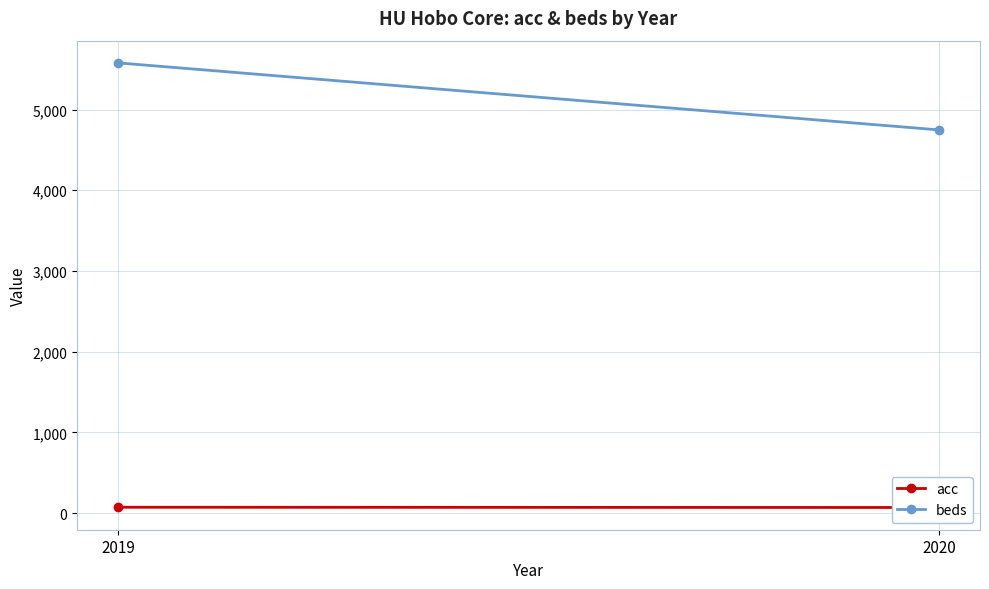

How many series are shown in this chart?

2